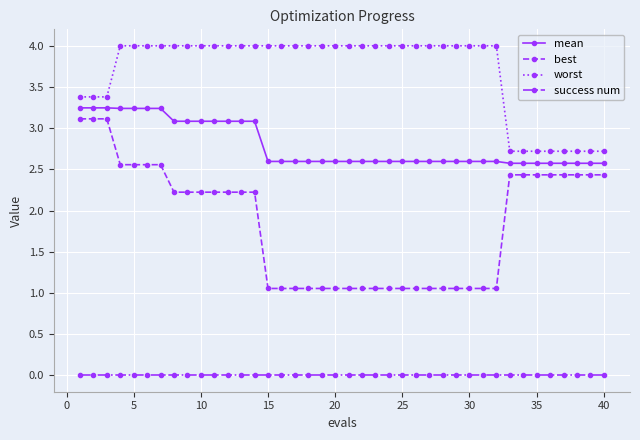

How many distinct data groups are displayed?

4